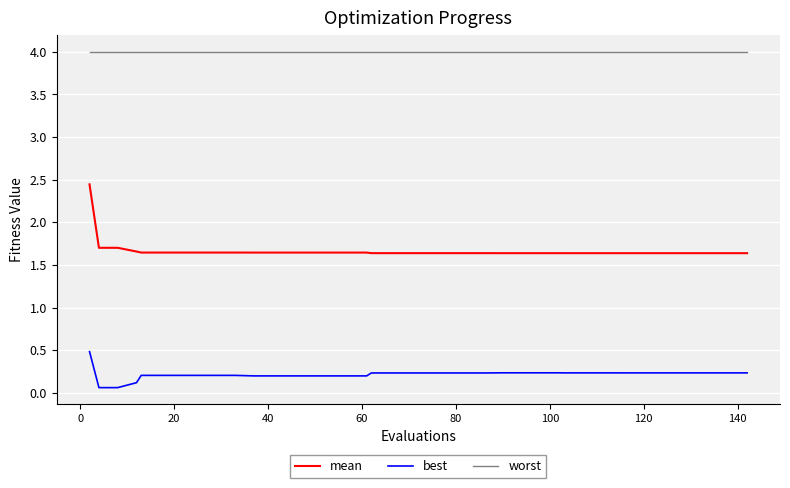

How many lines are shown in the chart?

3